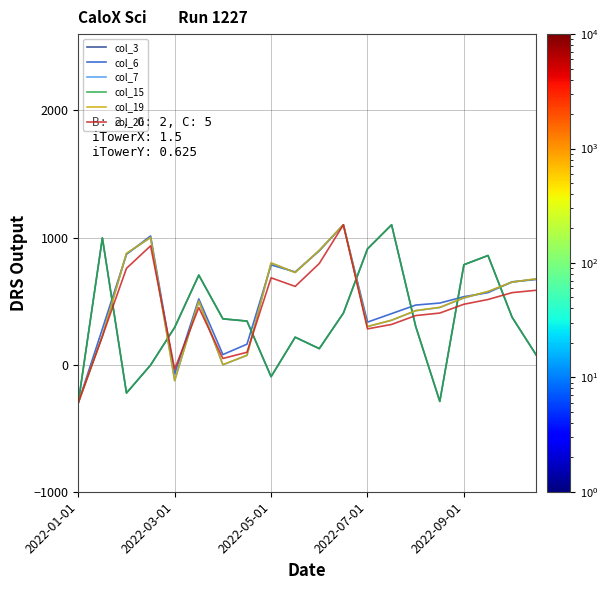

Which series has the largest range (max minus min)?

col_3